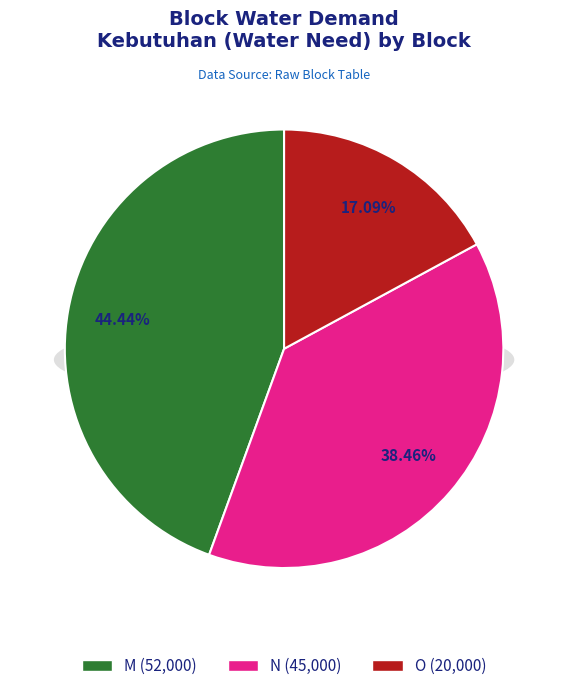

Which category has the biggest portion of the pie?

M